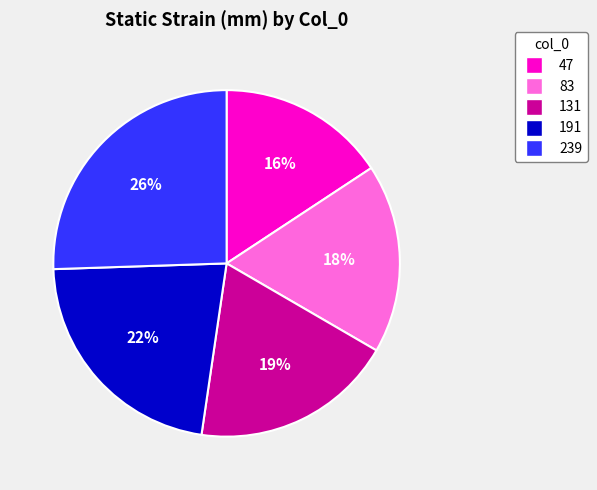

To the nearest percent, what percentage of the pie is 239?

26%